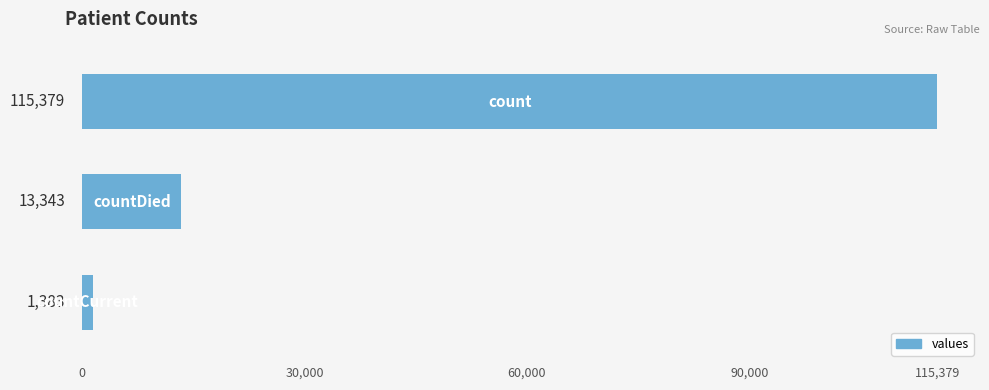

What is the smallest value displayed?

1383